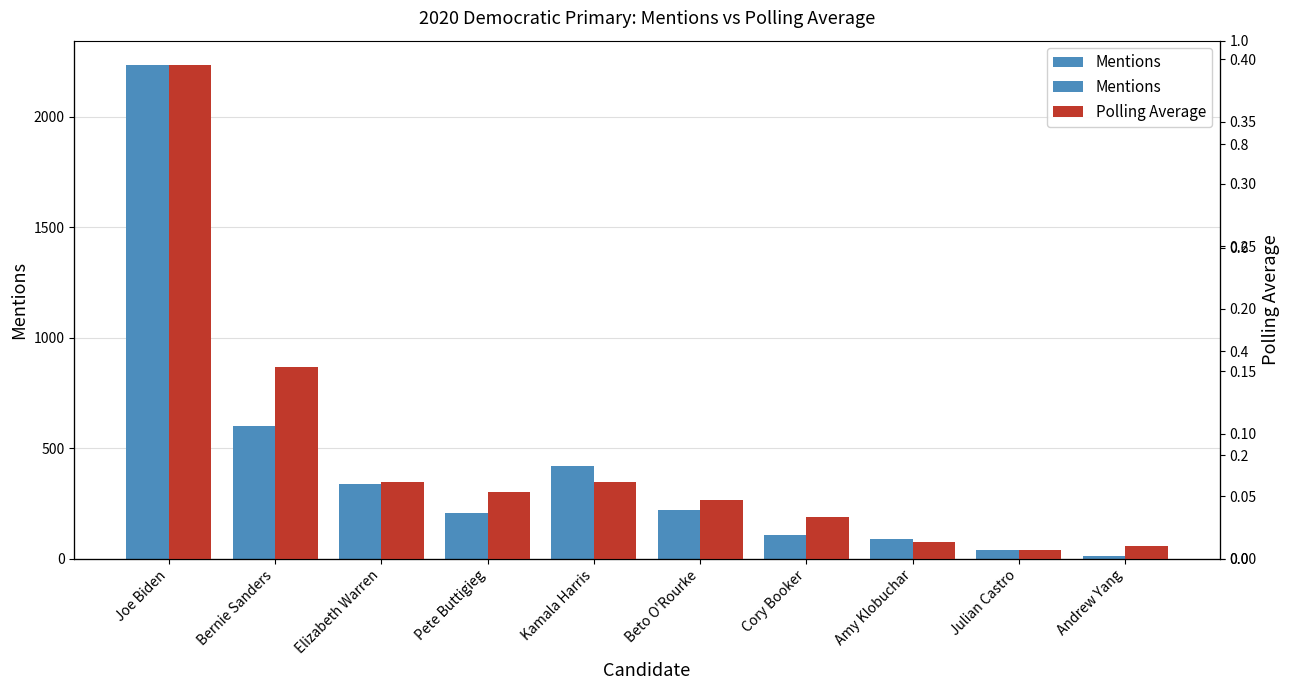

At which label does Mentions first exceed 221?

Joe Biden